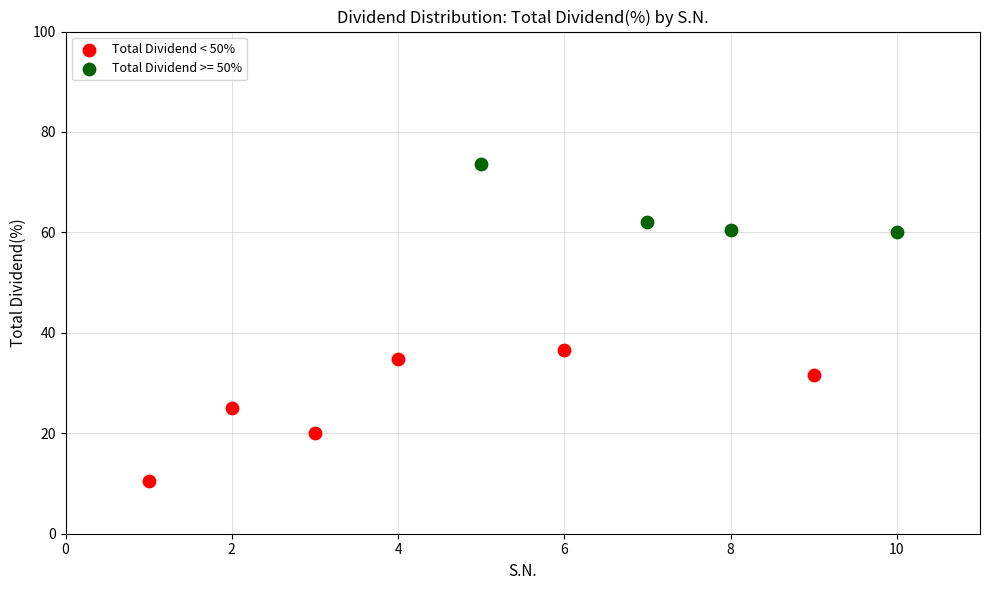

Which series contains the highest Y value?

Total Dividend >= 50%